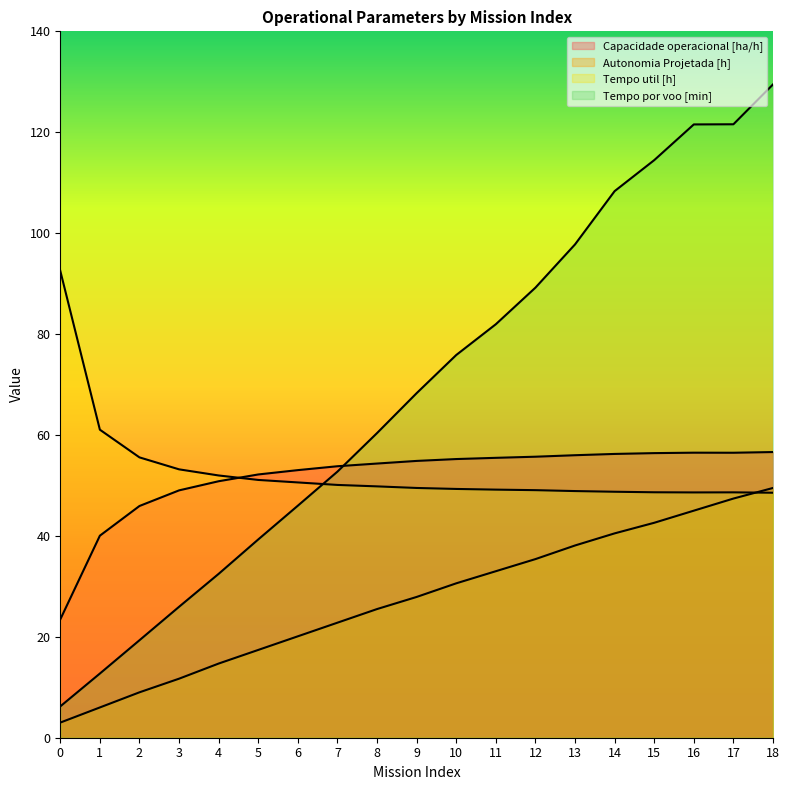

What is the value of the Autonomia Projetada [h] point at the 11th from the left?

30.6